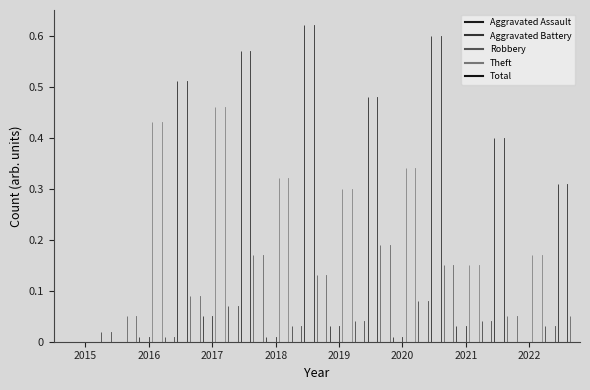

True or false: Robbery has more than 2 interior local peaks.

False